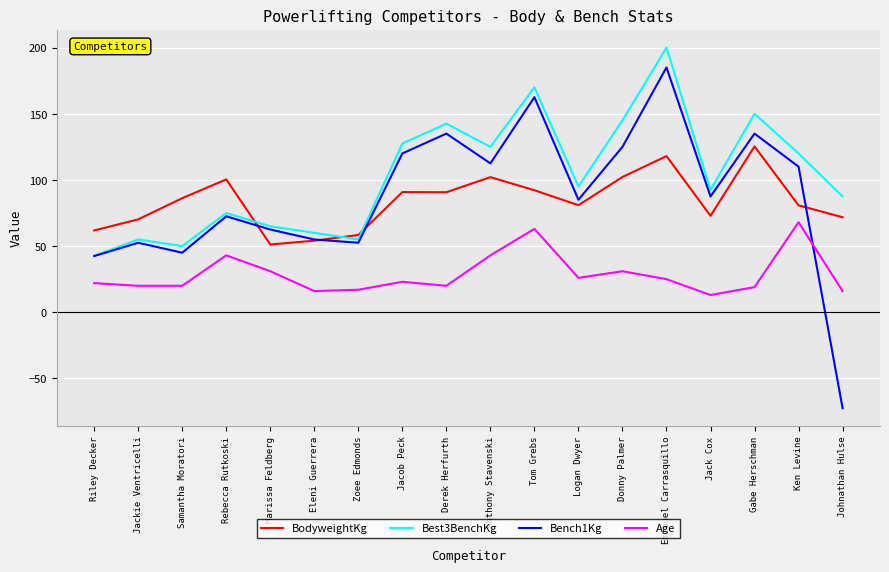

Is it true that Best3BenchKg equals 65.0 at Marissa Feldberg?

True